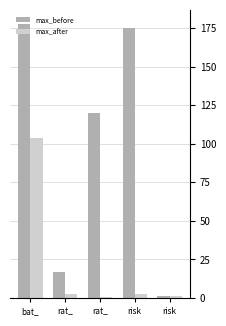

At risk, list the series in order from largest to smallest.

max_before, max_after